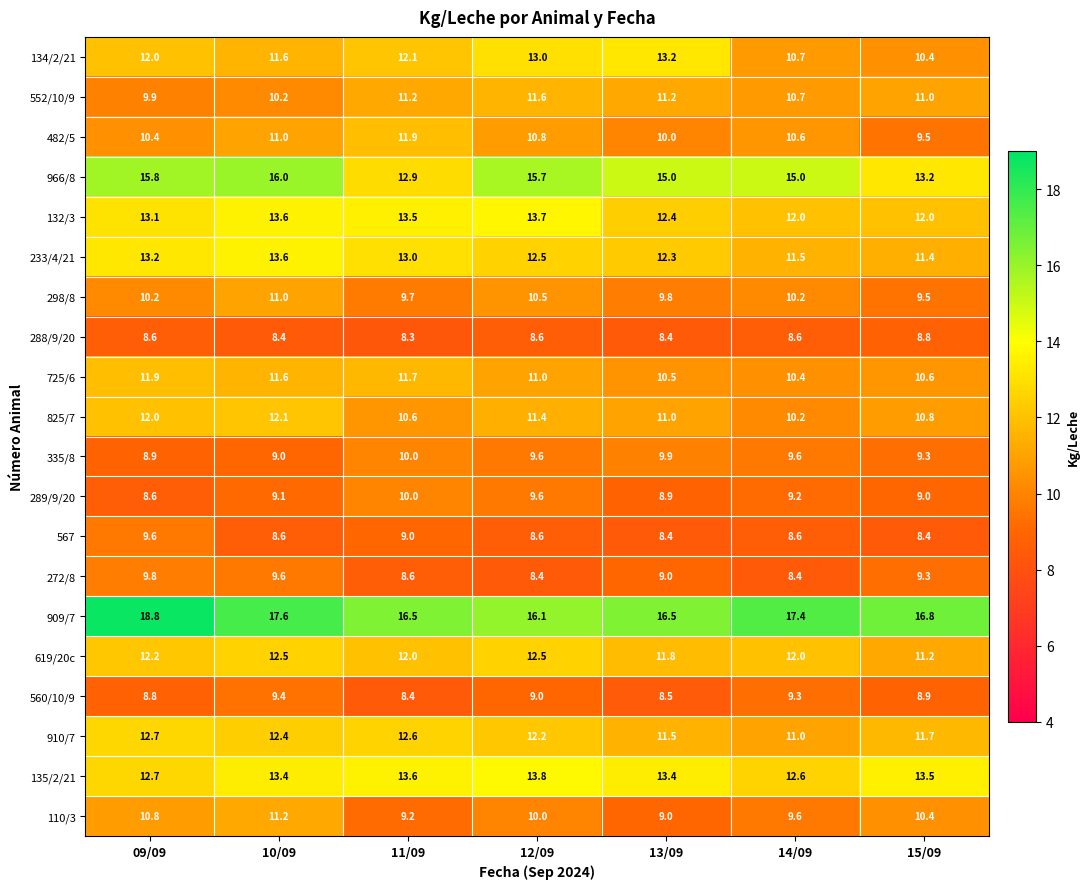

At how many categories does at least one series exceed 12?

7